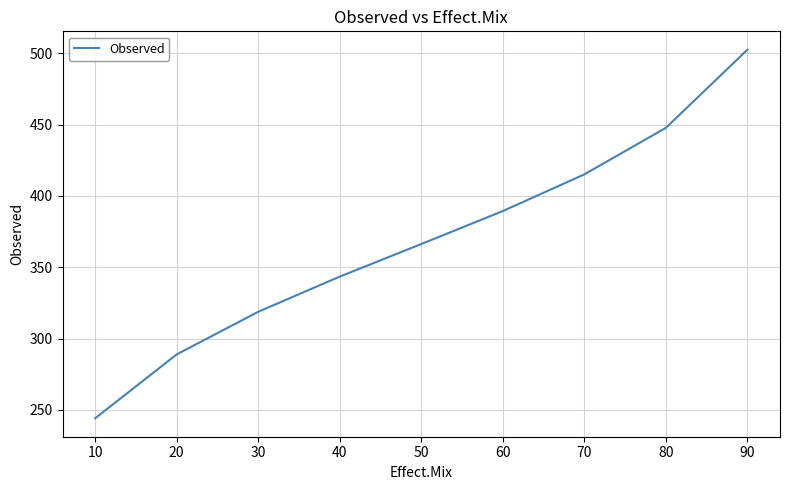

Rank the categories by value from lowest to highest.

10, 20, 30, 40, 50, 60, 70, 80, 90